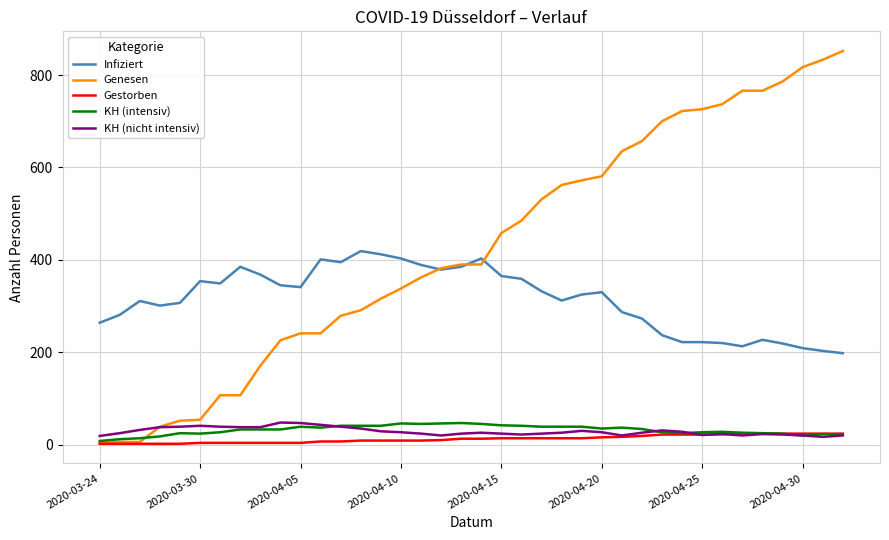

True or false: Infiziert and KH (nicht intensiv) cross at least once.

False